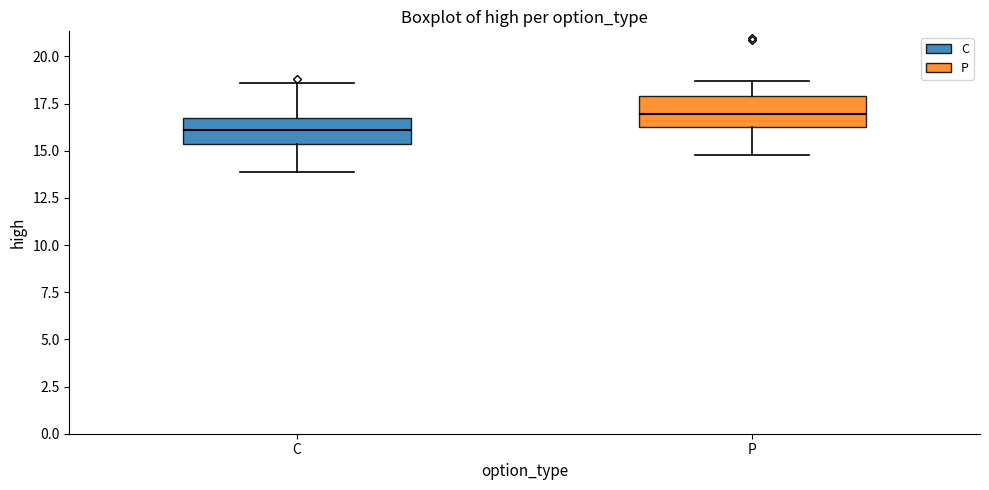

Which box's median line is the lowest?

C